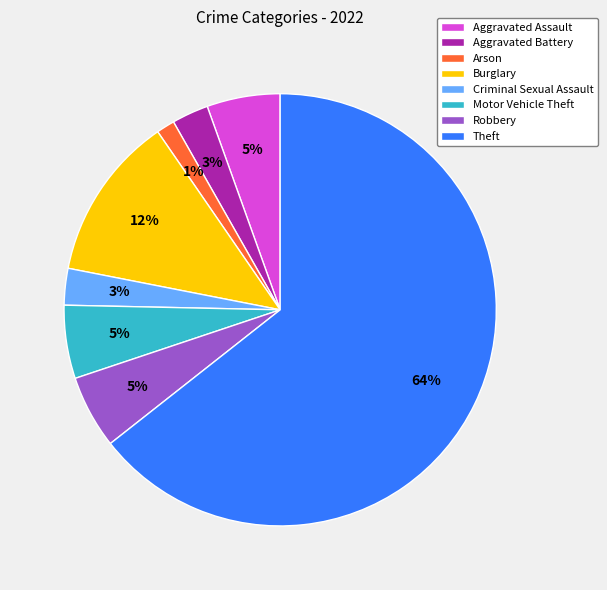

The Motor Vehicle Theft slice represents 1% of the pie. True or false?

False